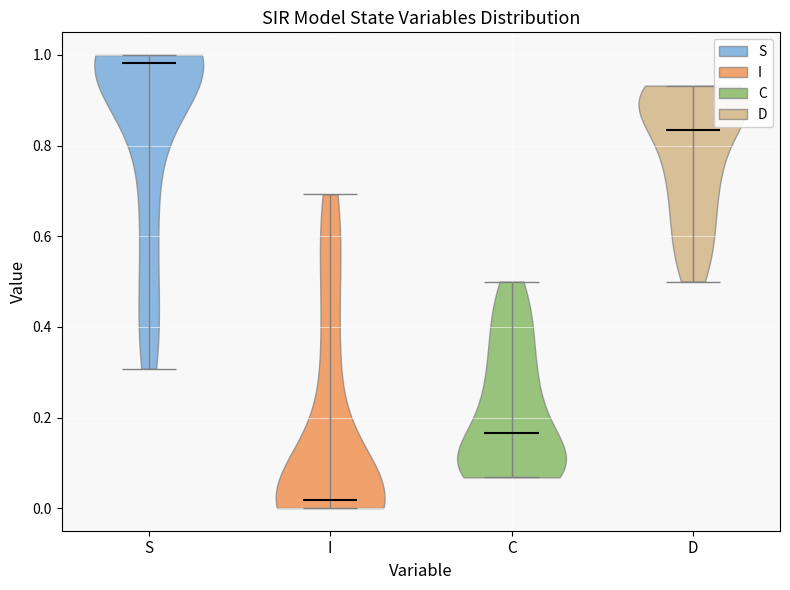

Reading left to right, read every violin against the y-axis: where its median line is, and the lowest and highest points it reaches. The values are not printed on the chart, so give them approximately, as read against the axis.

S: median line 0.98, lowest point 0.30, highest point 1.00
I: median line 0.02, lowest point 0.00, highest point 0.70
C: median line 0.16, lowest point 0.06, highest point 0.50
D: median line 0.84, lowest point 0.50, highest point 0.94